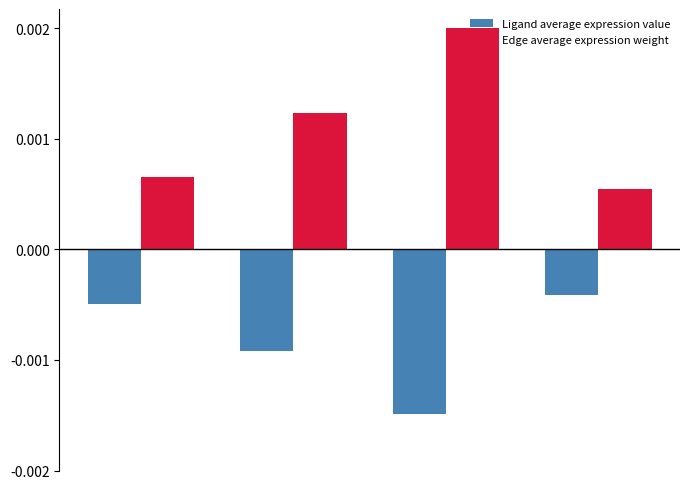

List the series in order of their overall mean, lowest first.

Ligand average expression value, Edge average expression weight